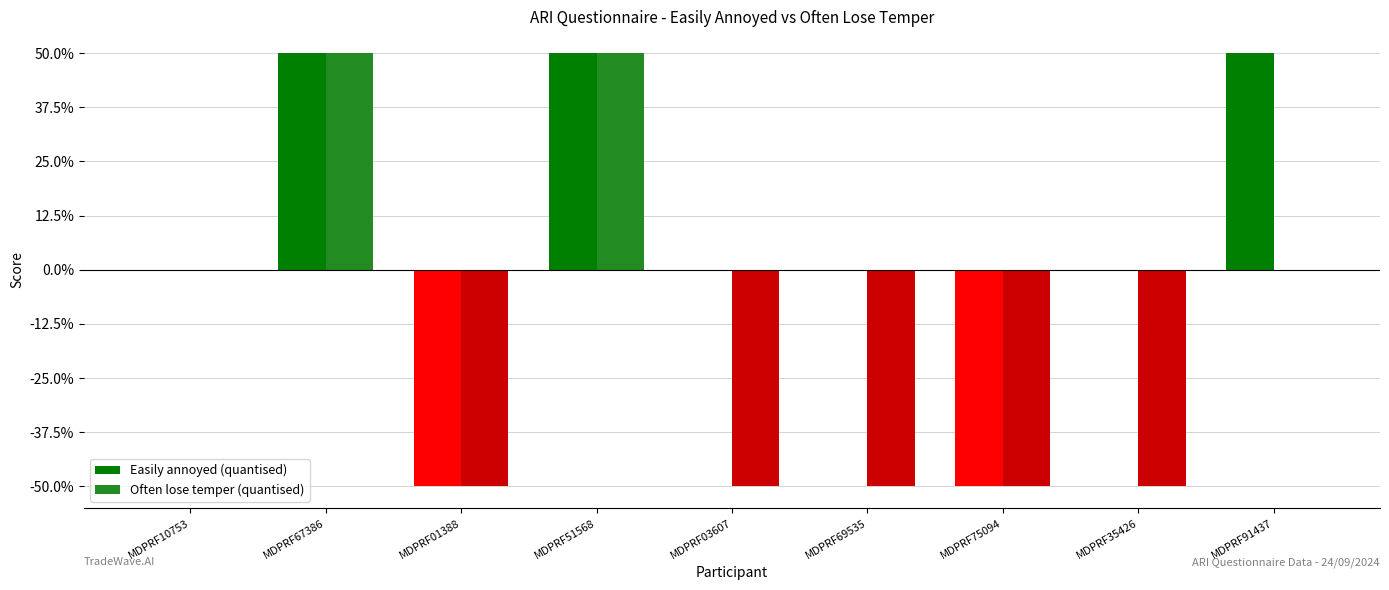

Which series has the largest range (max minus min)?

Easily annoyed (quantised)